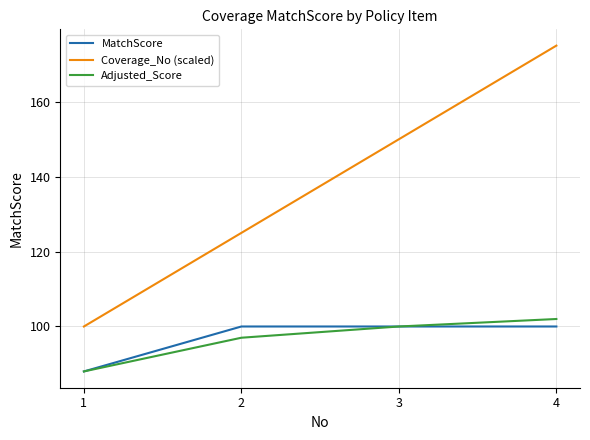

True or false: Coverage_No (scaled) and MatchScore cross at least once.

False